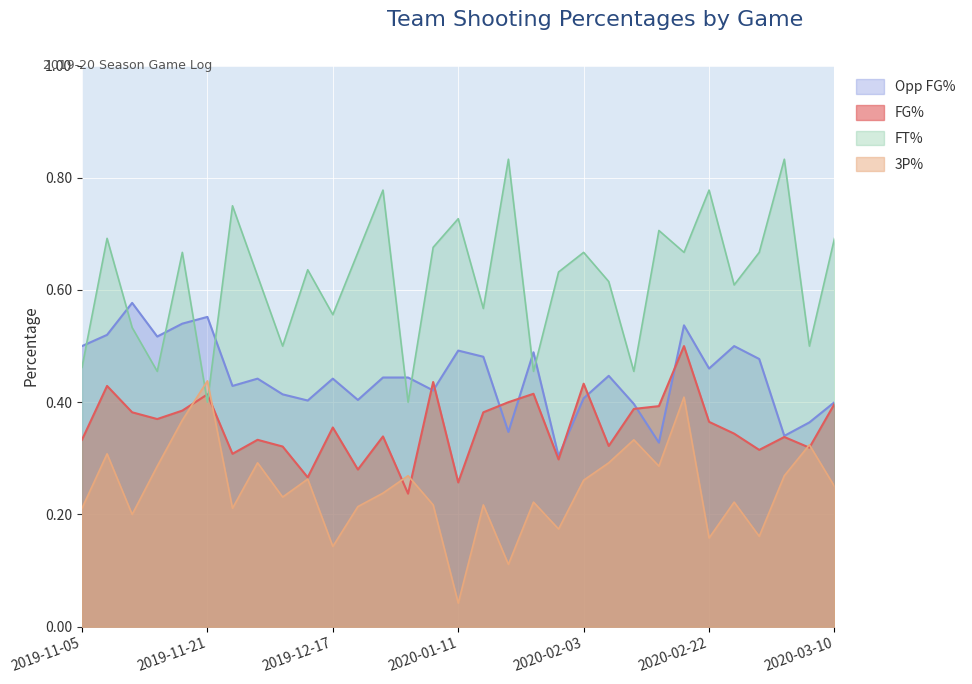

Which series ends up on top after the final intersection of Threes_Pct and FT_Pct?

FT_Pct